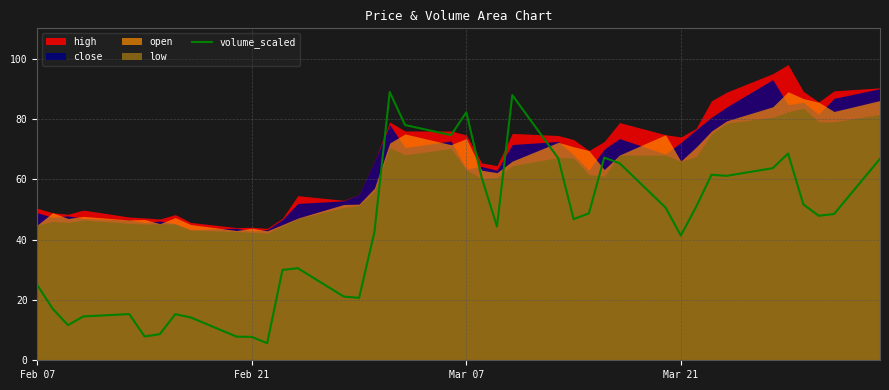

Reading left to right, transcribe all the data shown in this chart.

24.9	17.1	11.6	14.5	15.3	7.9	8.7	15.3	14.2	7.8	7.7	5.7	29.9	30.5	21.1	20.7	42.5	88.9	78.0	74.6	82.2	60.6	44.3	87.9	66.9	46.8	48.7	67.1	65.3	50.6	41.4	50.9	61.5	61.1	63.7	68.5	51.6	47.9	48.5	66.8